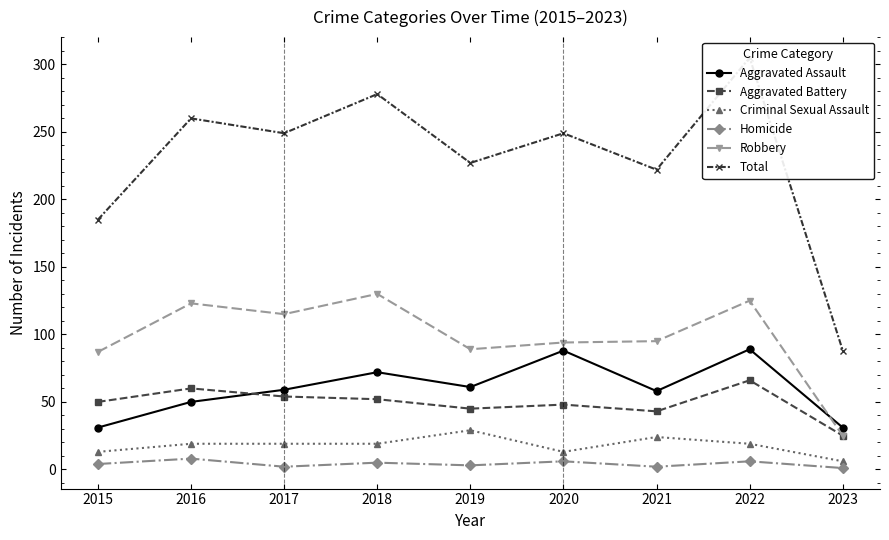

Which series has the widest spread of values?

Total